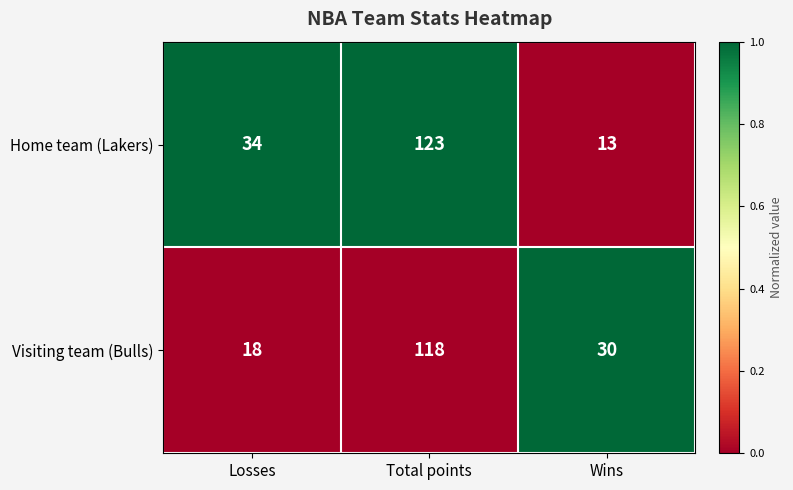

At which category is the sum across all series the highest?

Total points